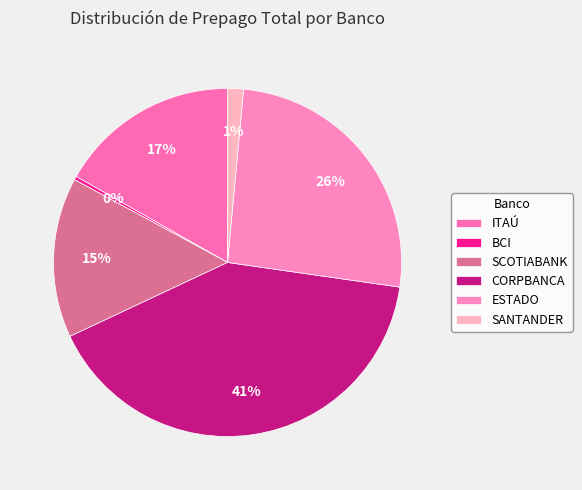

Count the number of slices in the pie.

6